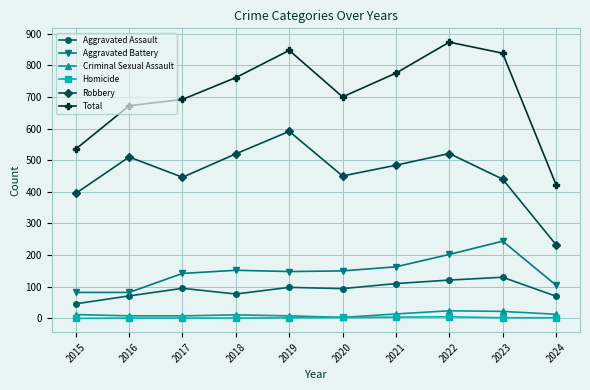

True or false: Total and Homicide cross at least once.

False